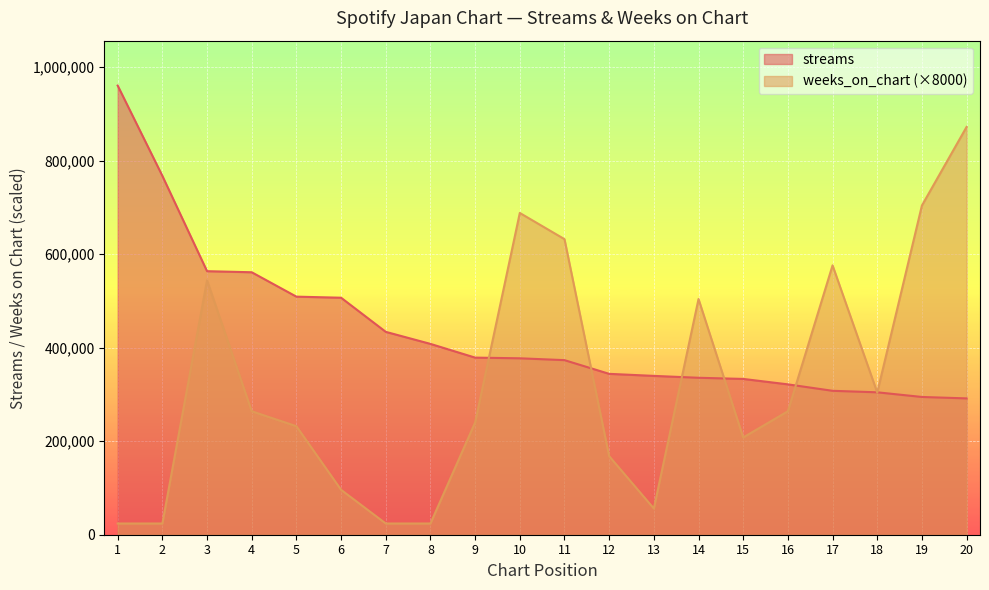

Which series changed the most between 1 and 13?

streams